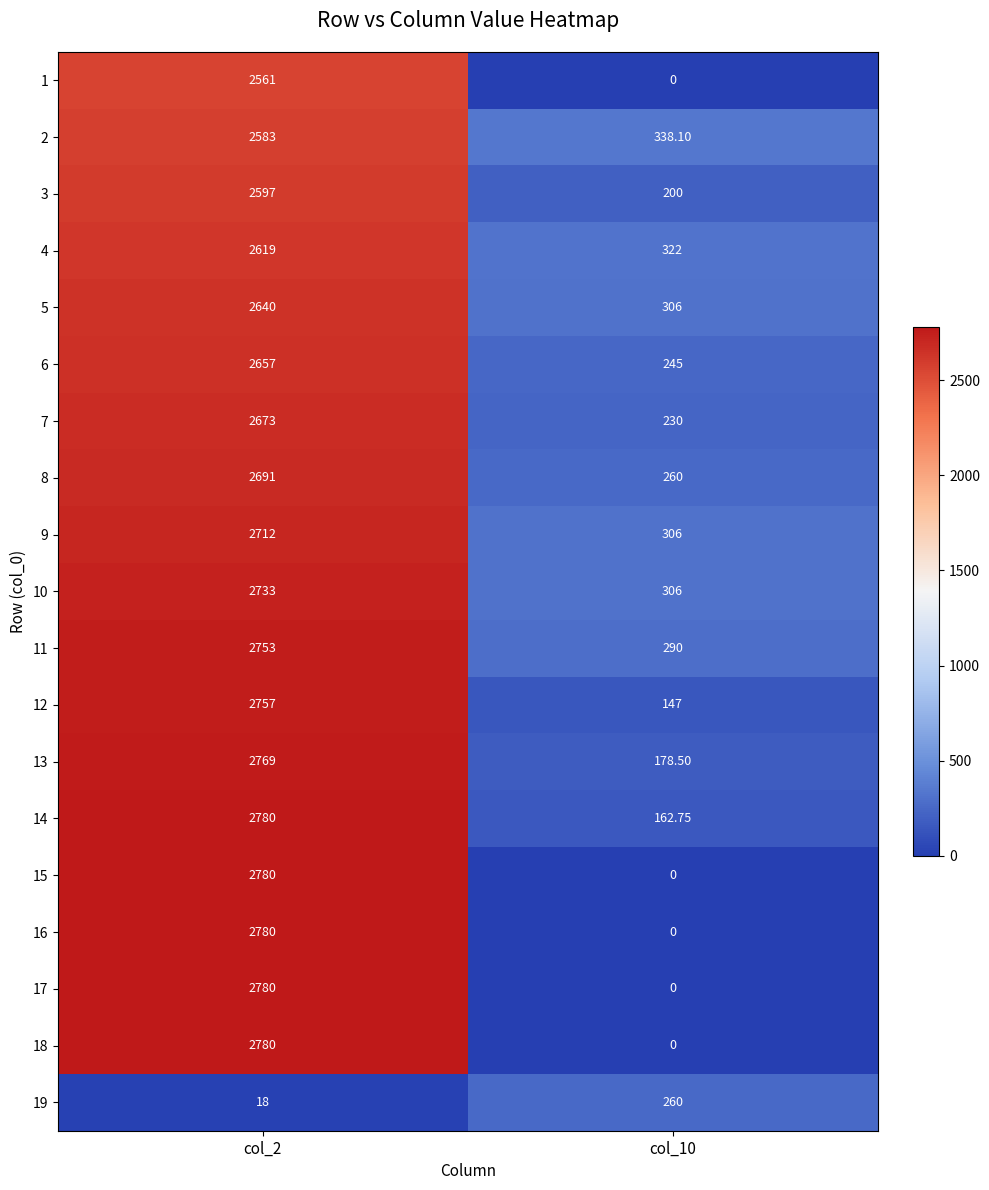

Is the value of 4 at col_10 greater than the value of 5 at col_10?

Yes